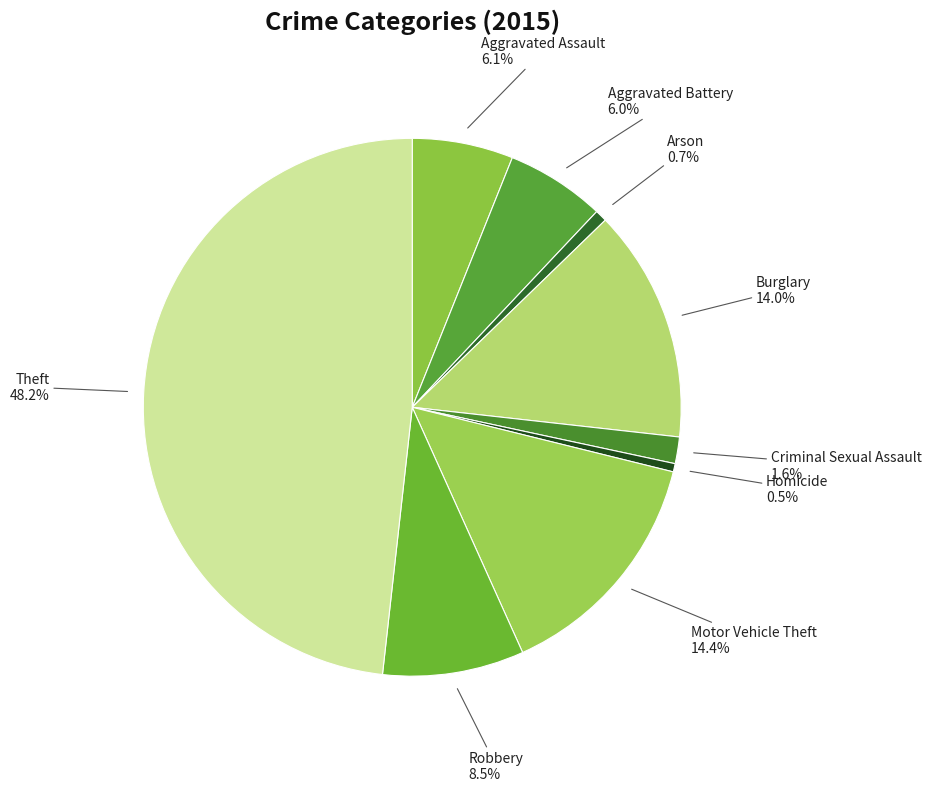

What is the largest slice in the pie chart?

Theft